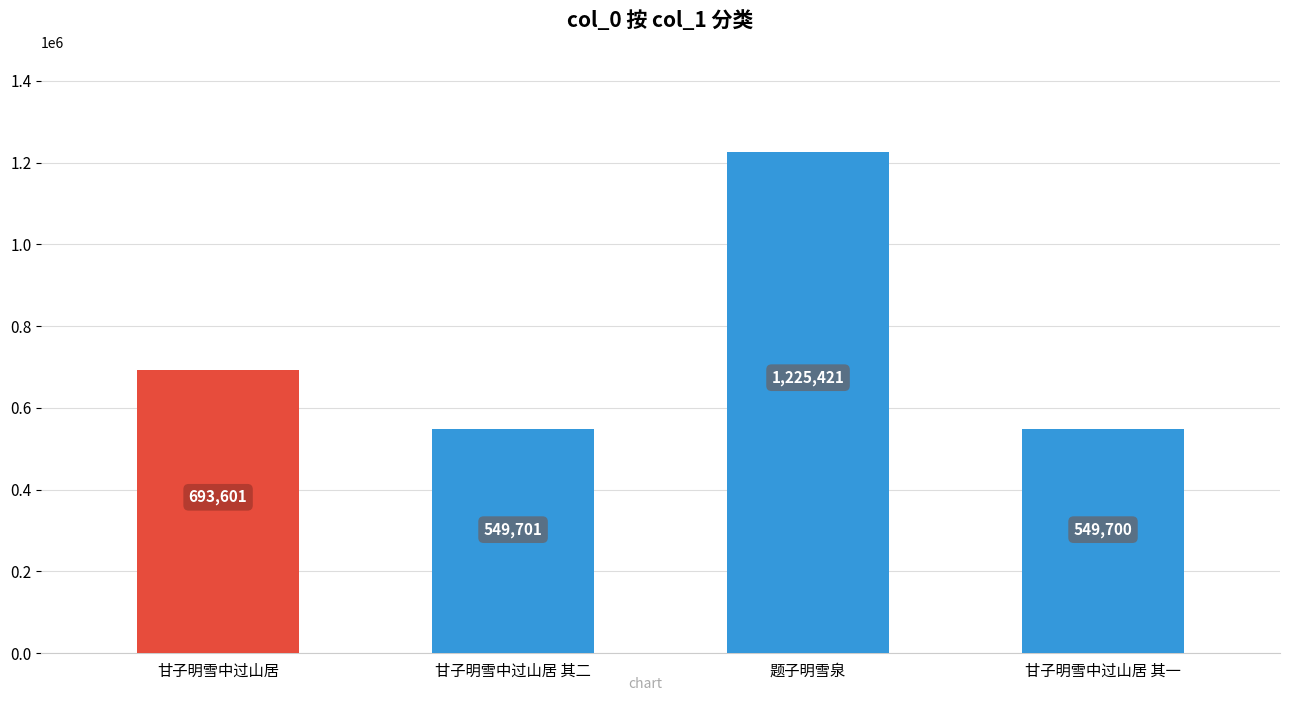

What is the change in value from 甘子明雪中过山居 to 题子明雪泉?

+531820